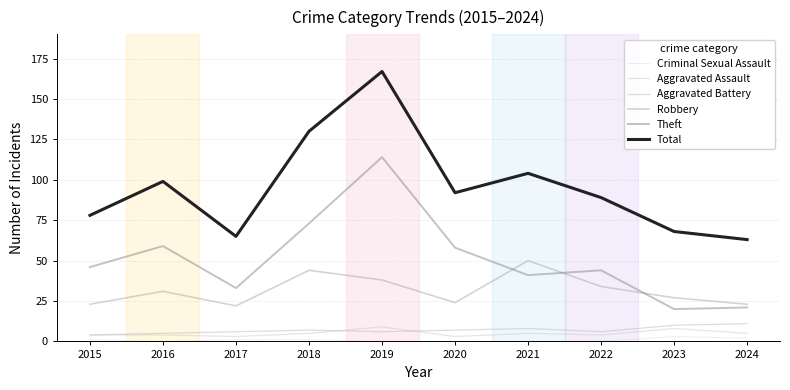

Where is the first local minimum for Total?

2017